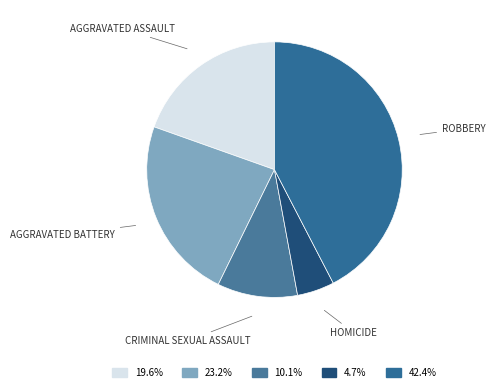

Which slice is the largest?

Robbery